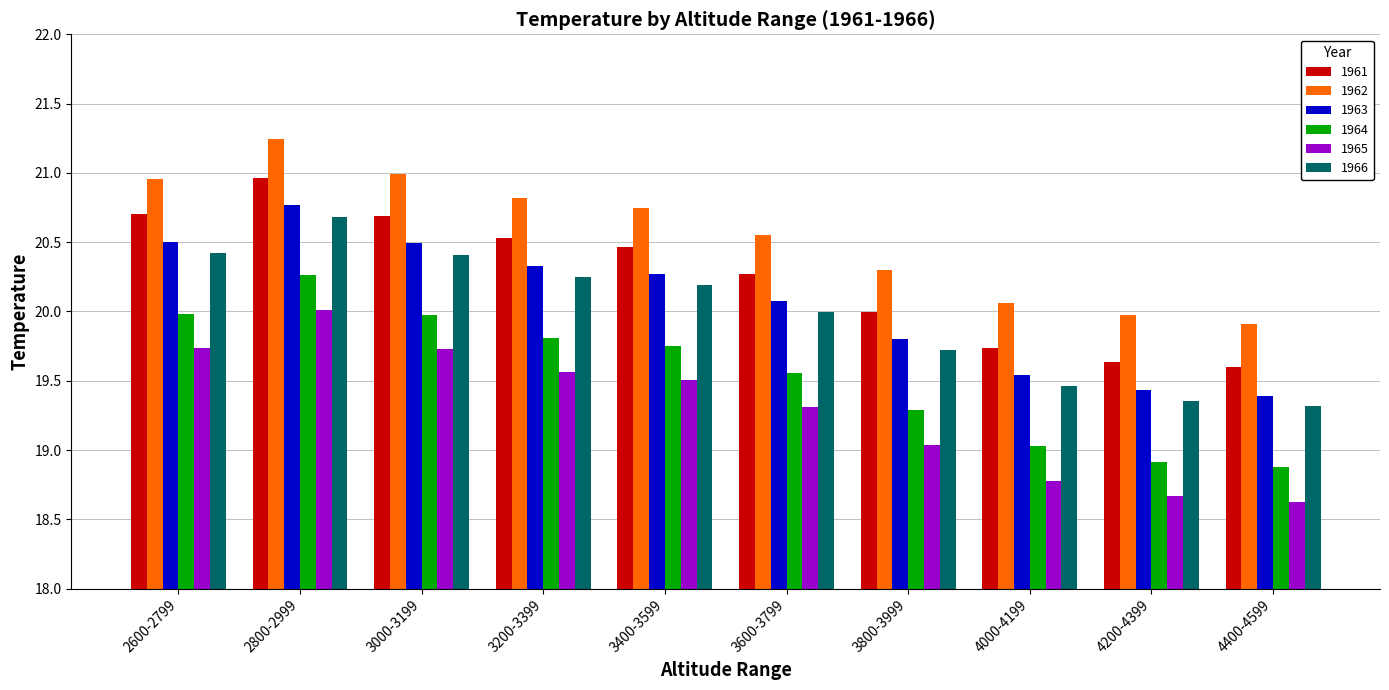

What is the label of the 5th bar from the left?

3400-3599